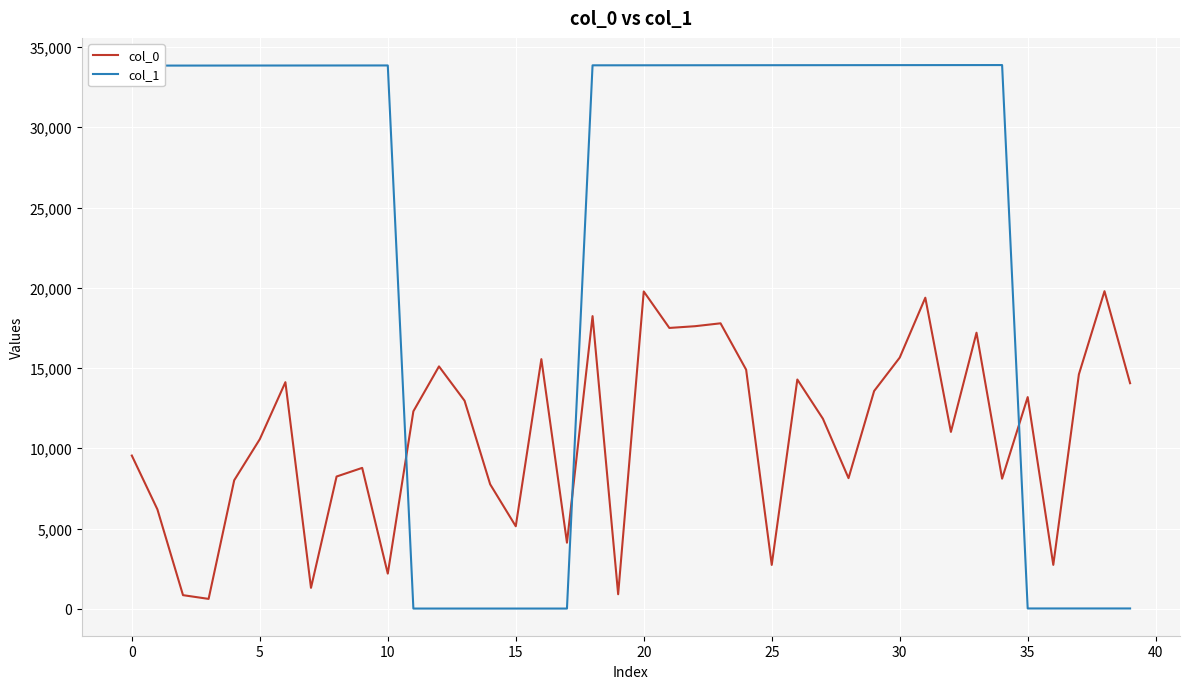

List the series in order of their overall mean, highest first.

col_1, col_0